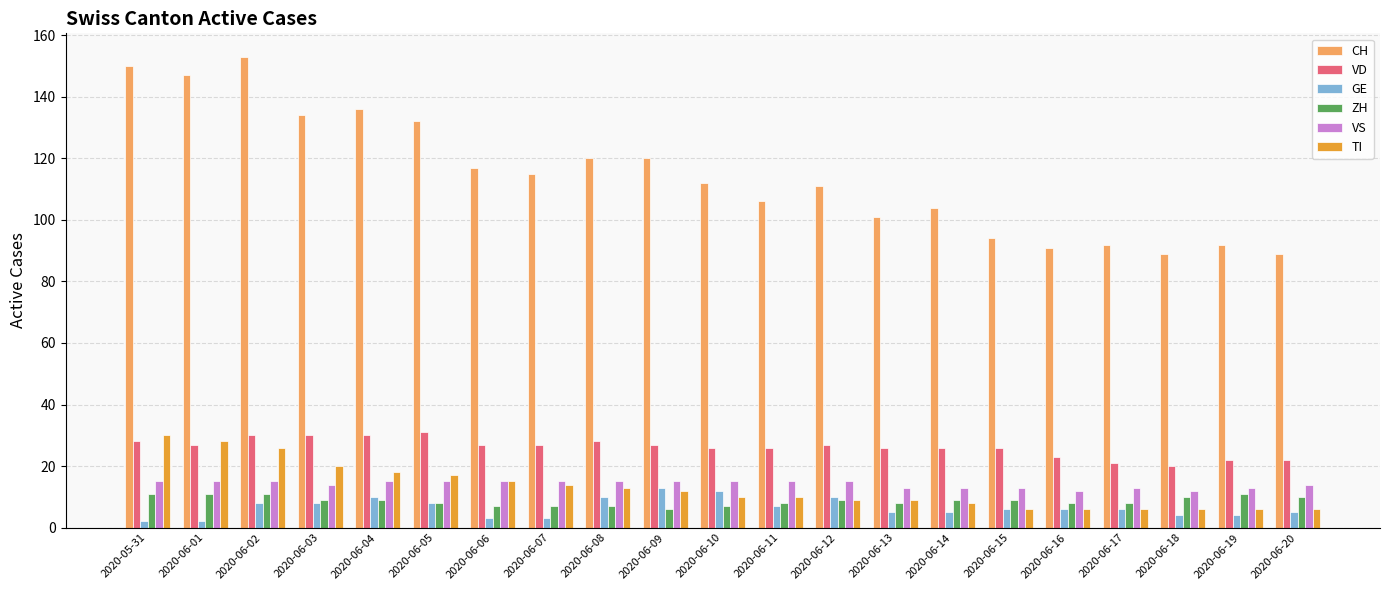

What is the lowest value of the CH series?

89